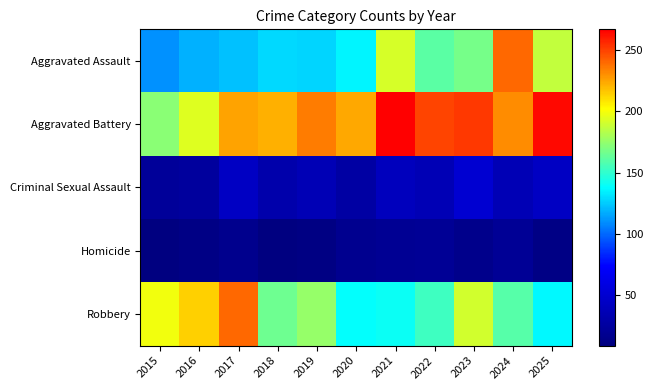

At which category is the sum across all series the highest?

2024